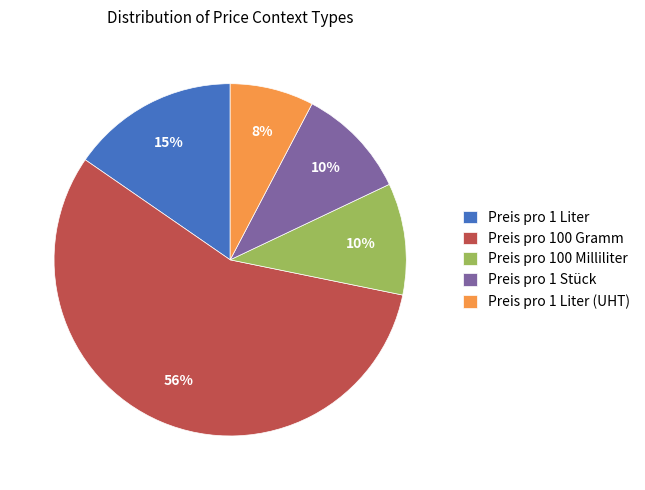

Which slice is the largest?

Preis pro 100 Gramm